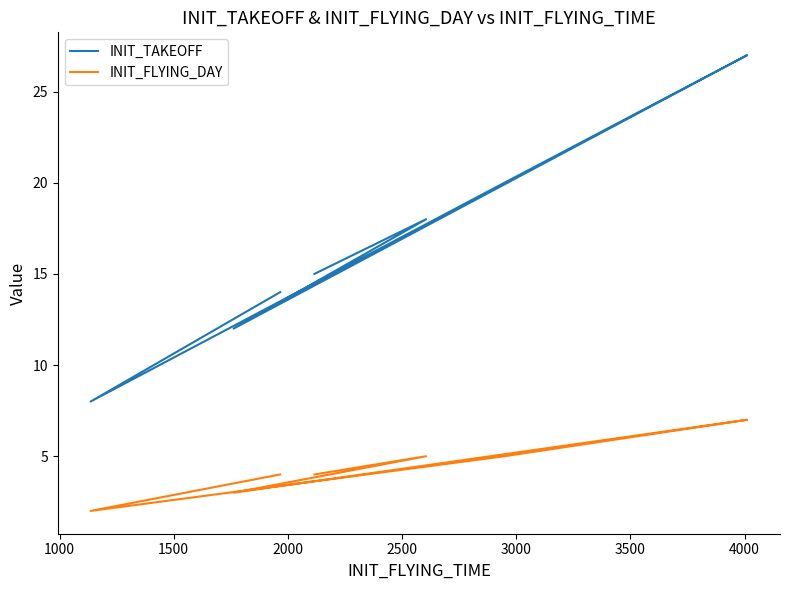

How many interior local peaks does the INIT_TAKEOFF series have?

2